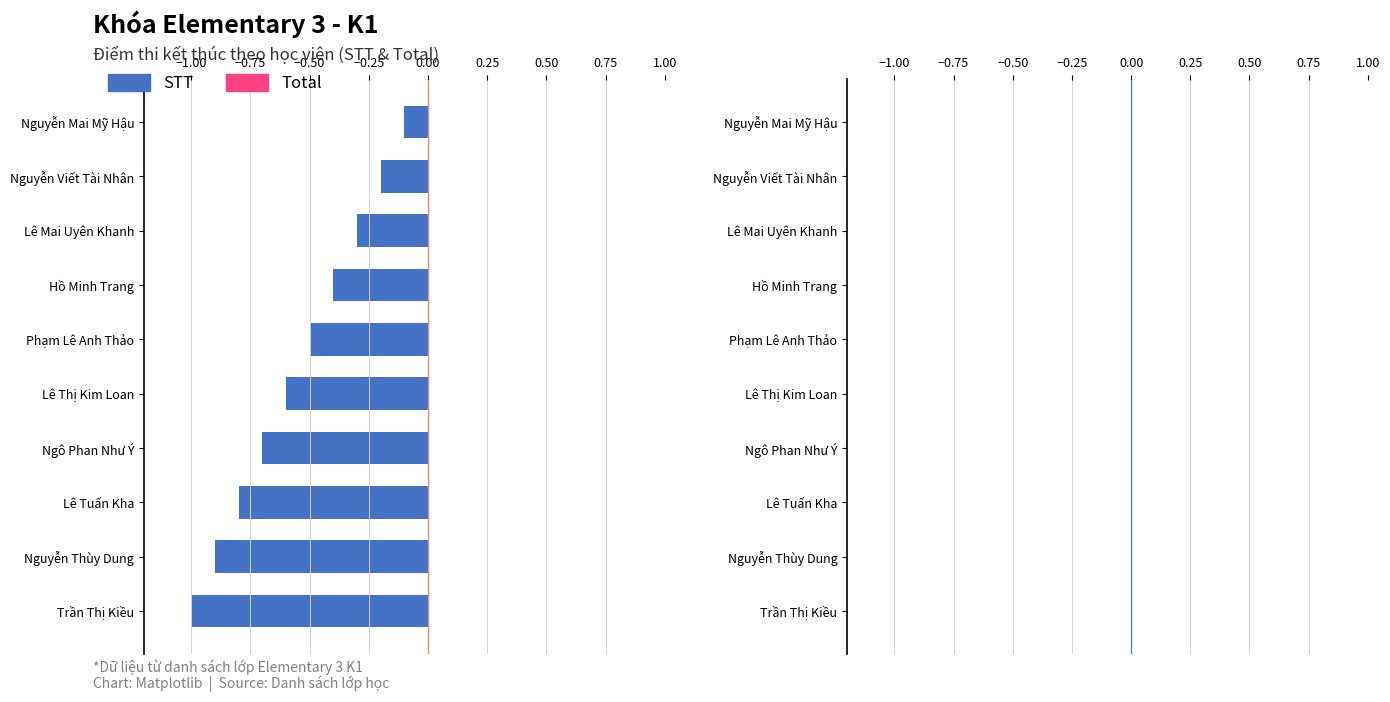

The chart shows a value of -0.6 at Lê Thị Kim Loan. True or false?

True